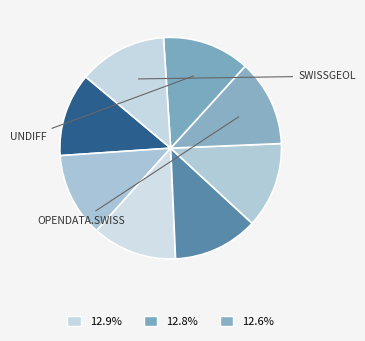

Is there any slice that represents more than half of the pie?

No